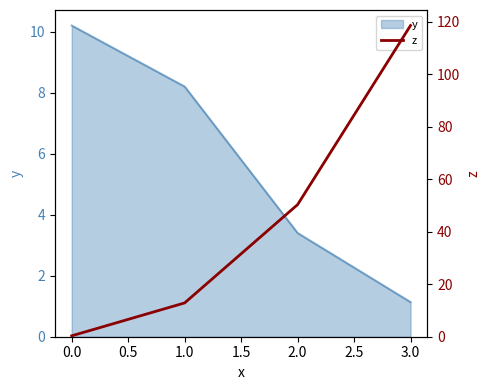

The y series shows 1.1 at 3.0. True or false?

True